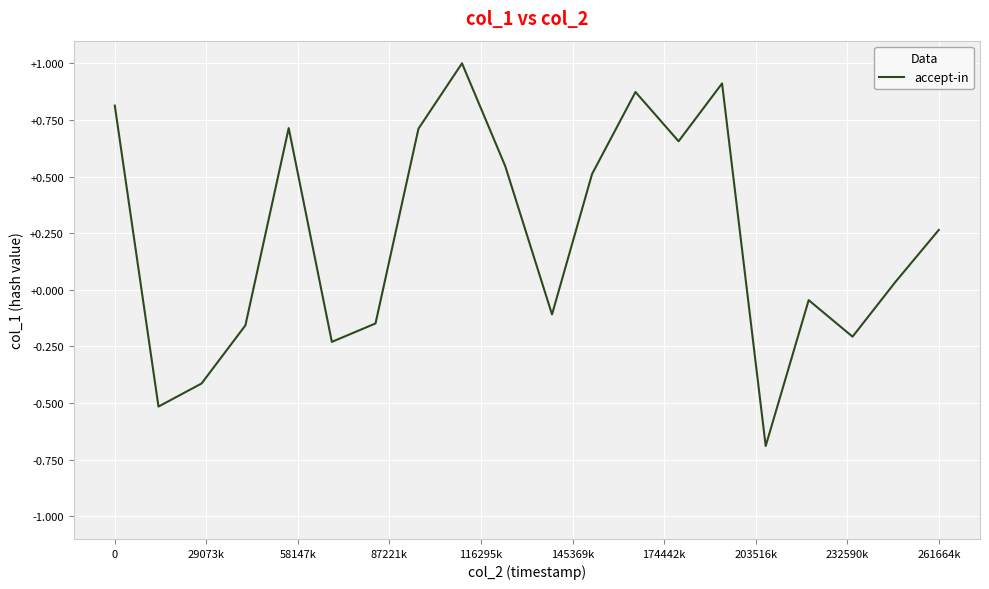

What is the greatest value displayed?

1.0